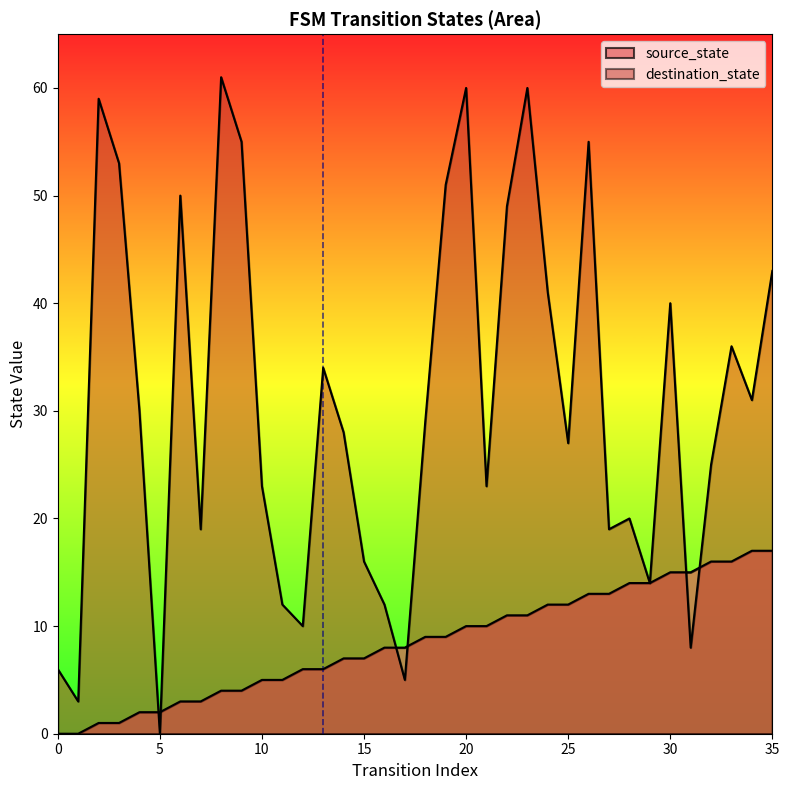

How many times do destination_state and source_state cross each other?

6